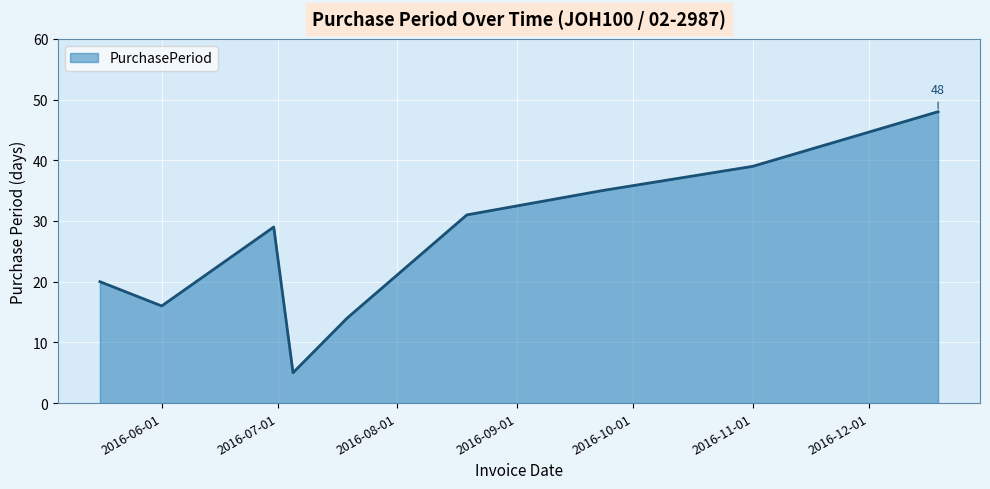

What is the difference between the second highest and second lowest values?

25